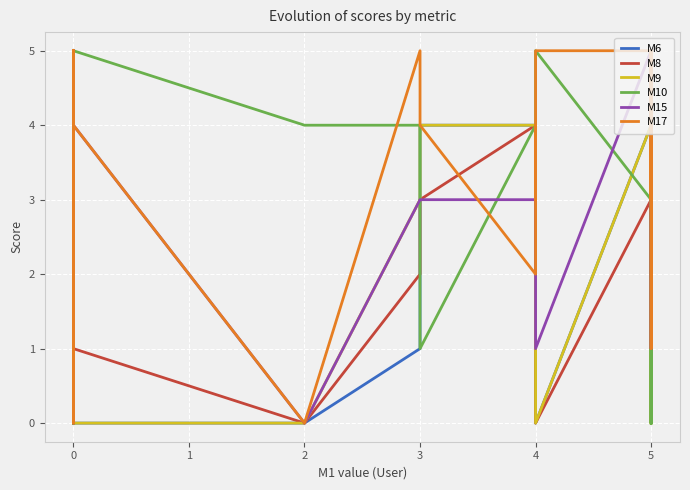

Is the value of M9 at 0 greater than the value of M15 at 4?

No